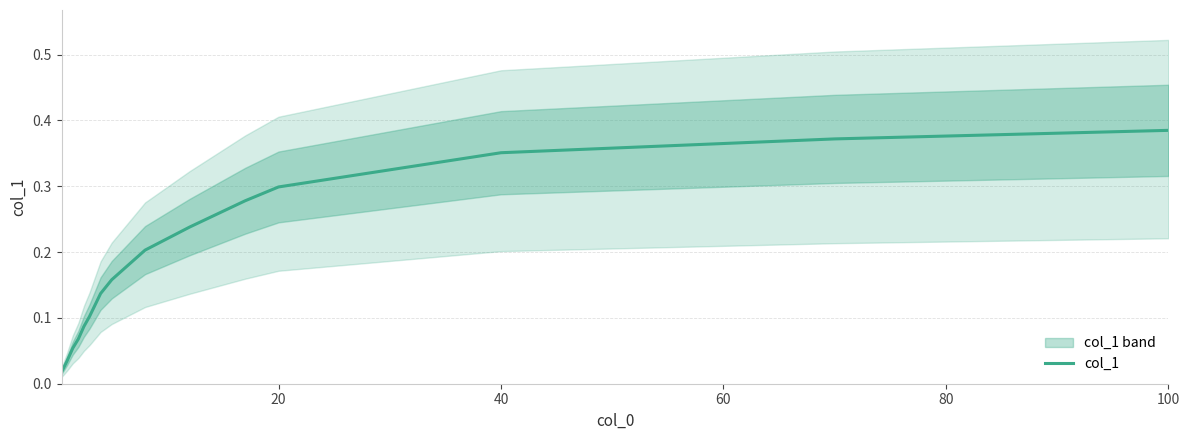

True or false: col_1 has a value of 0.5 at 20.

False